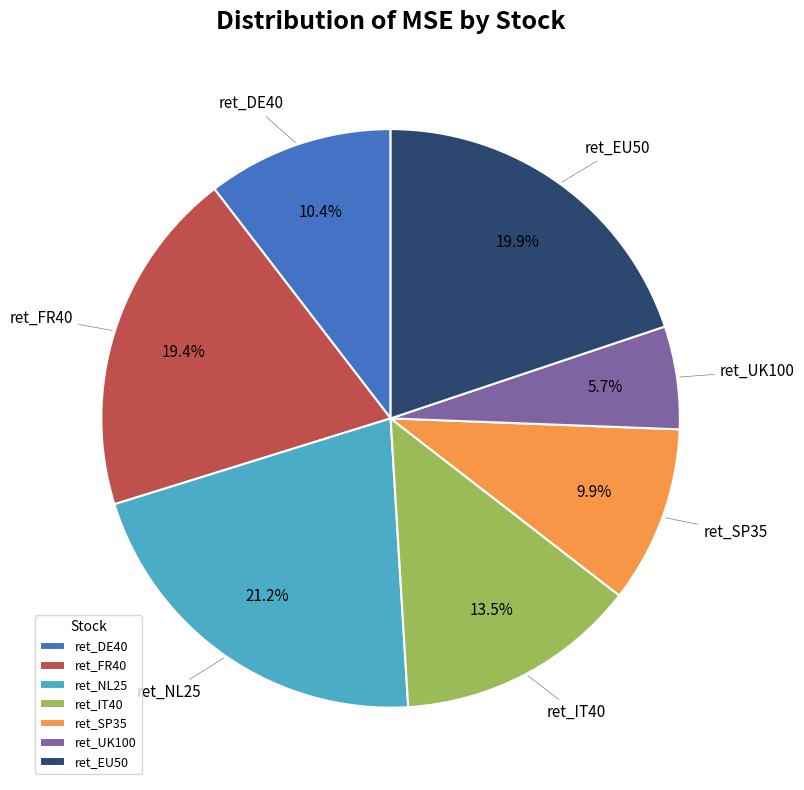

What is the total percentage of ret_DE40 and ret_EU50?

30.3%